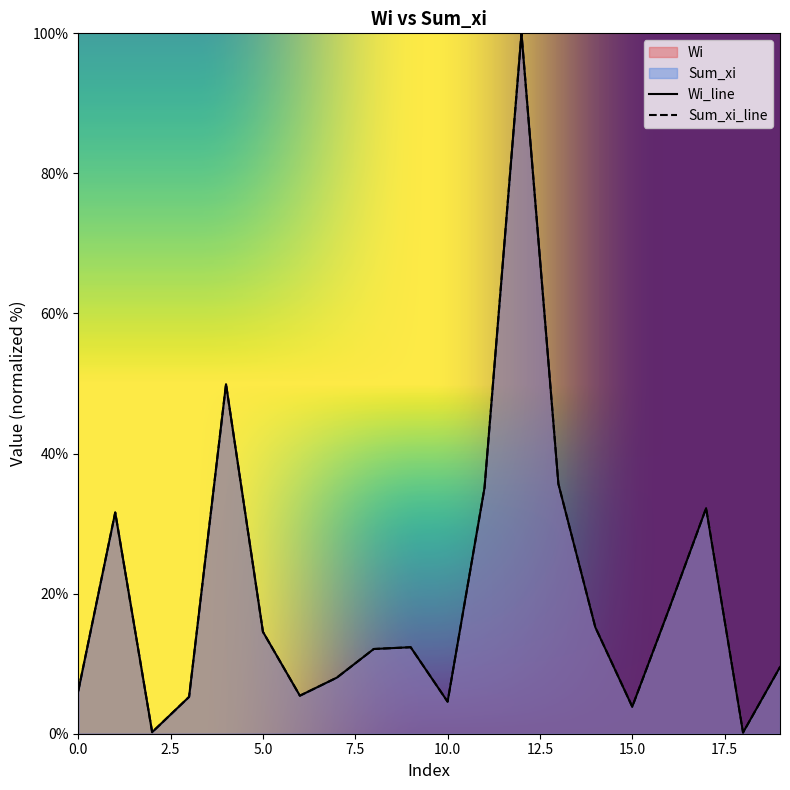

How many lines are shown in the chart?

2